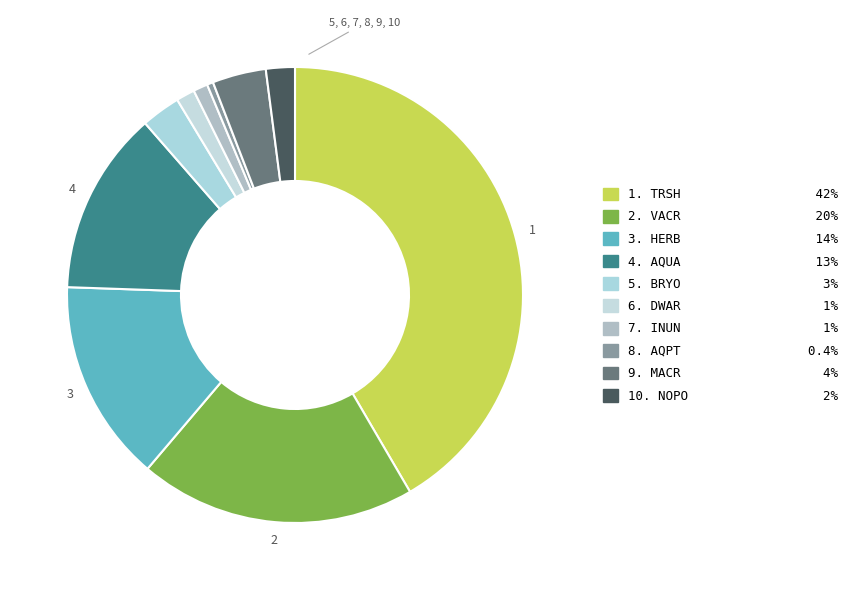

How many slices are in this pie chart?

10